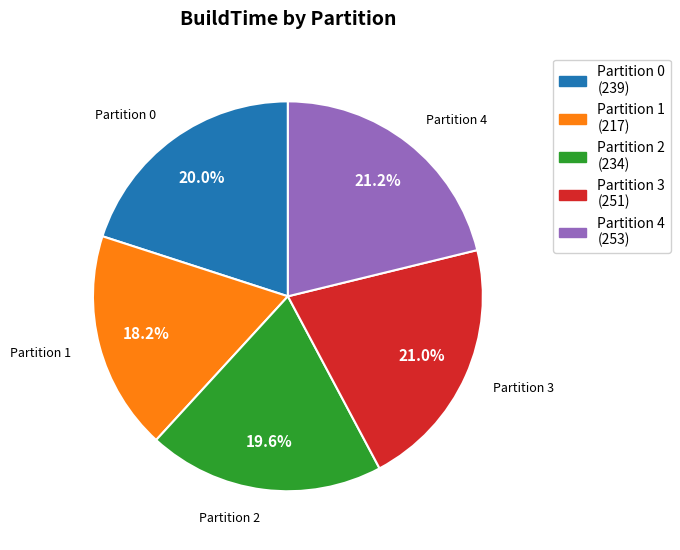

Count the number of slices in the pie.

5